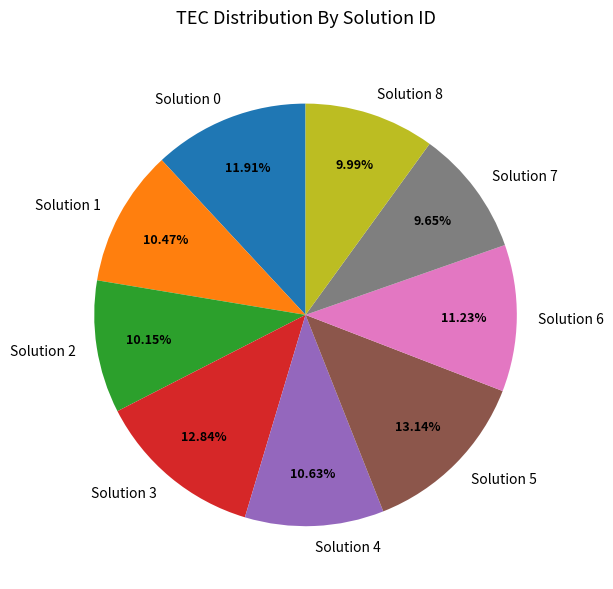

To the nearest percent, what percentage of the pie is Solution 5?

13%